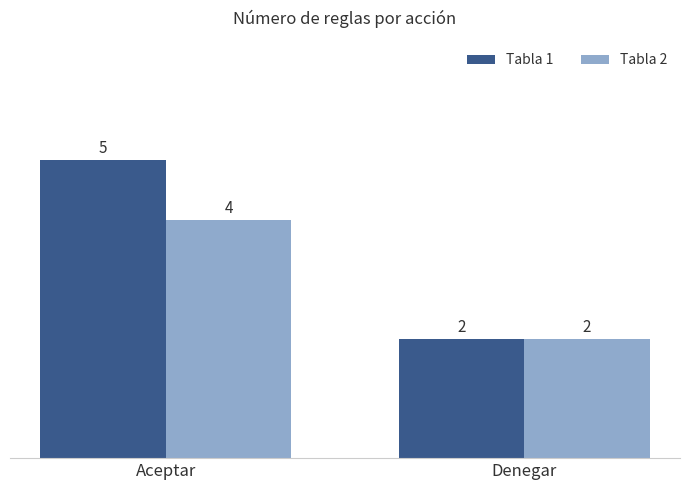

Rank the series by their average value, from highest to lowest.

Tabla 1, Tabla 2